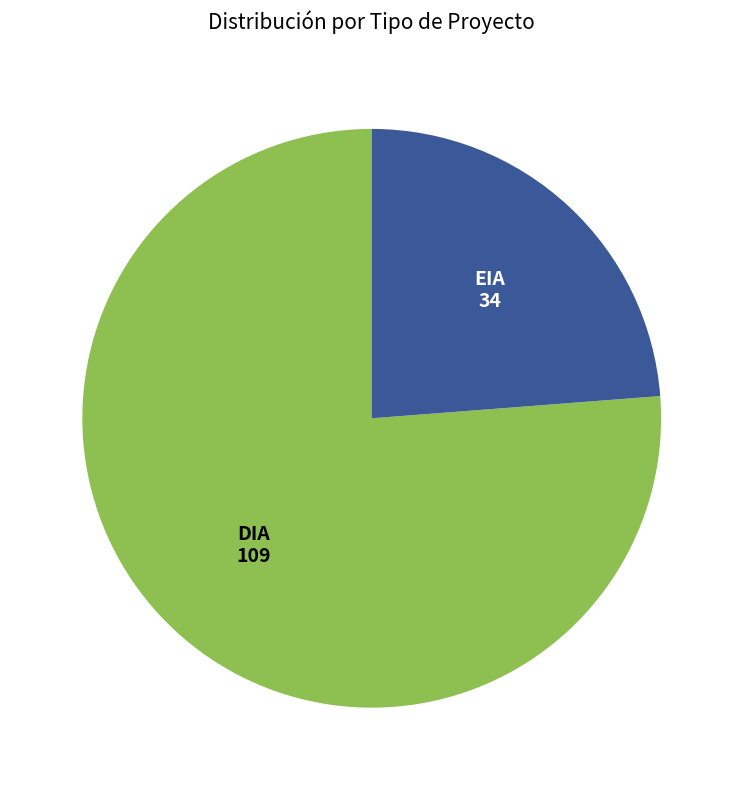

Which category has the biggest portion of the pie?

DIA